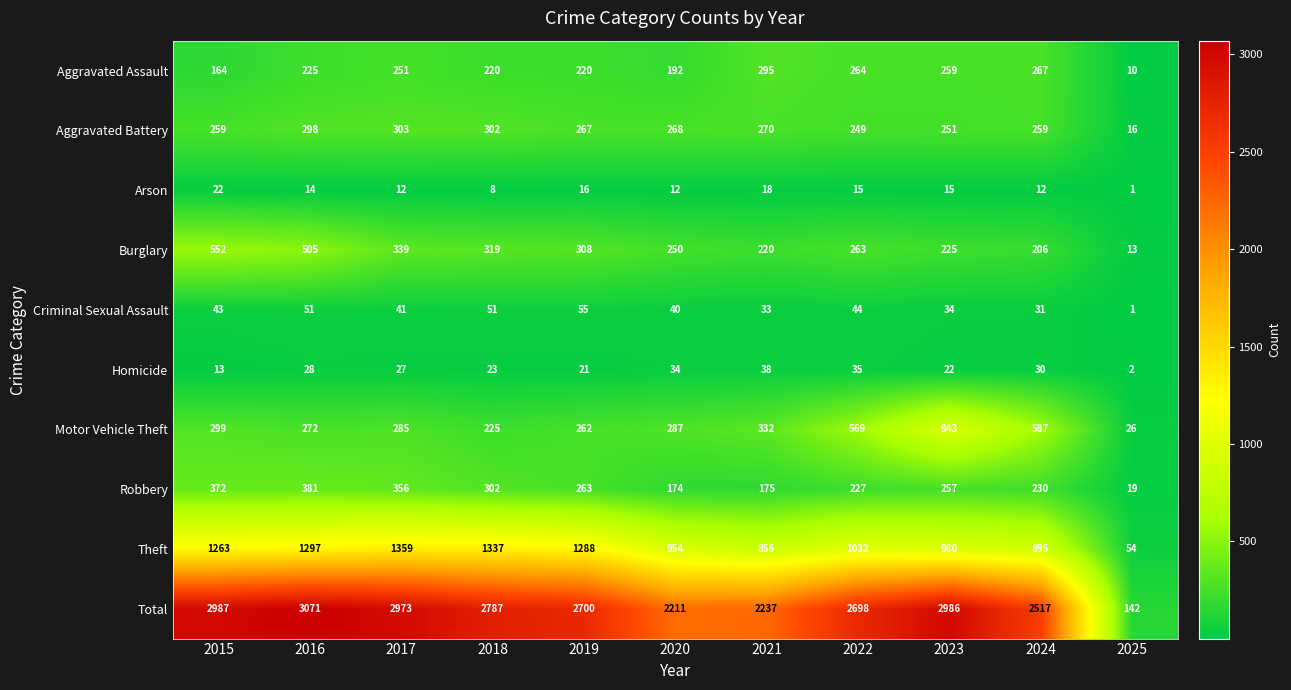

What value does the Homicide series have at 2022, to the nearest 5?

35